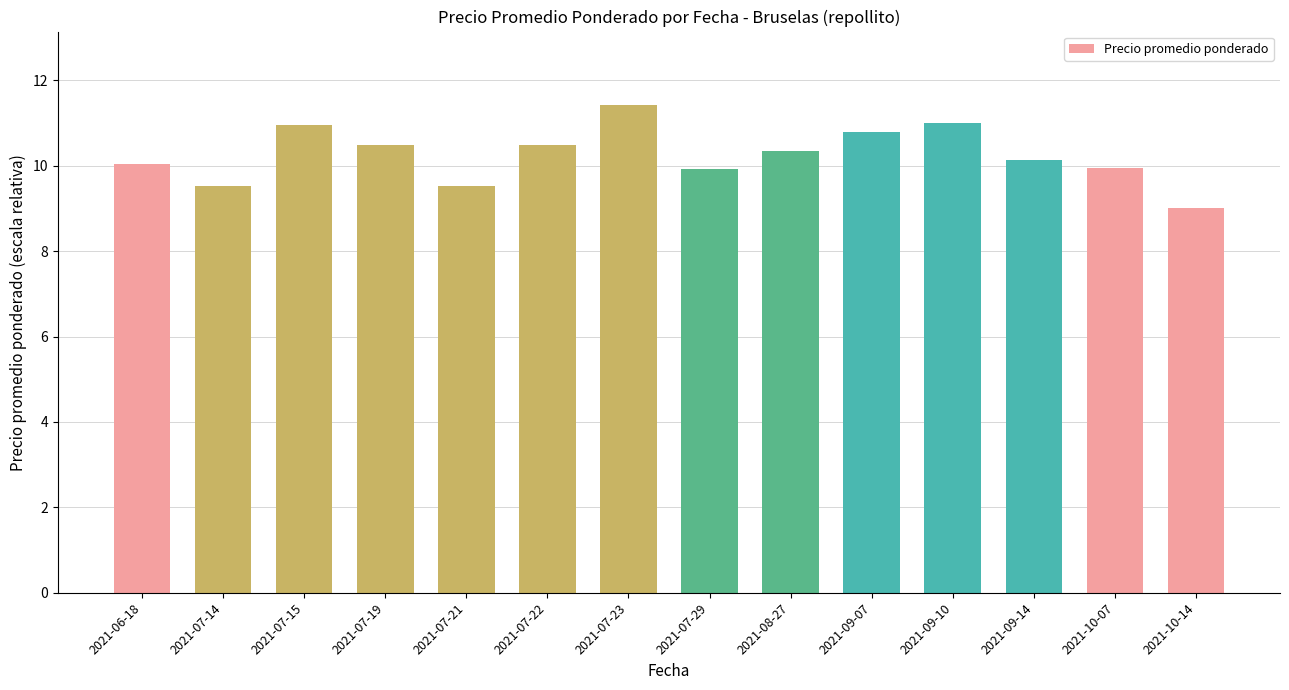

Which label corresponds to the largest value in the chart?

2021-07-23